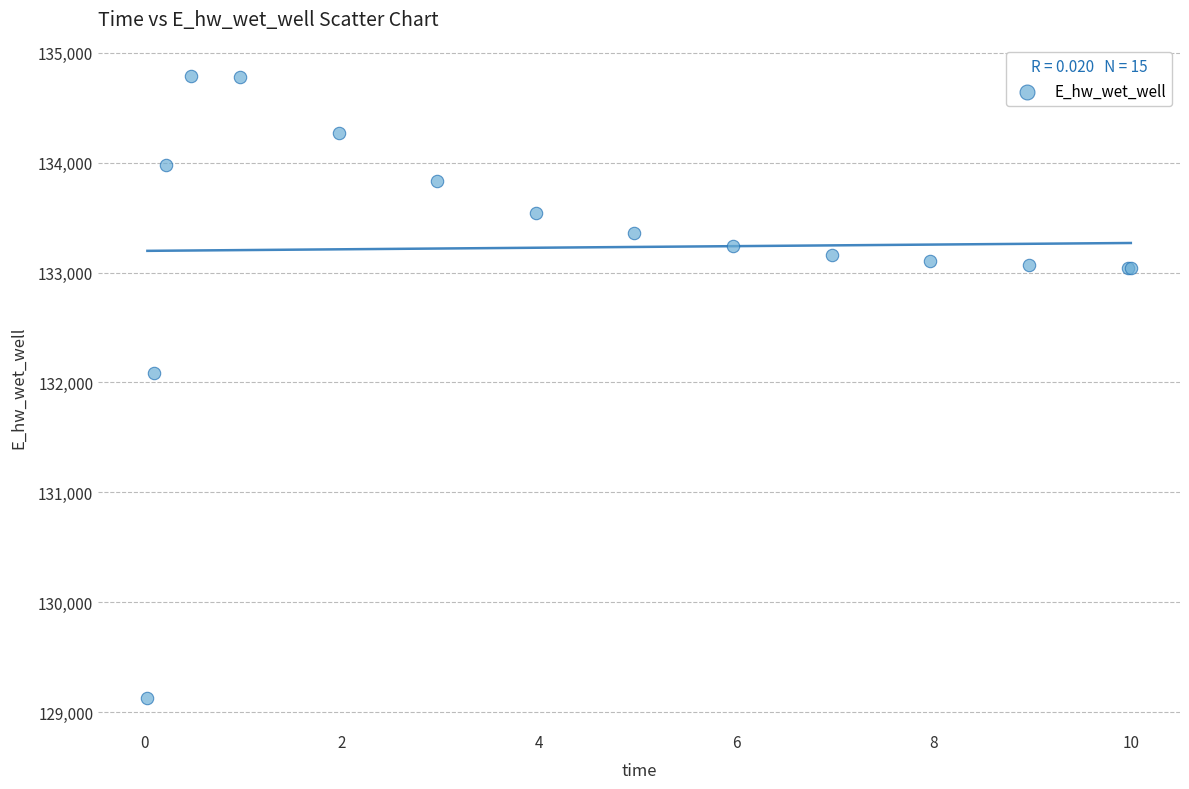

What Y value in the scatter plot is closest to 131961?

132084.7